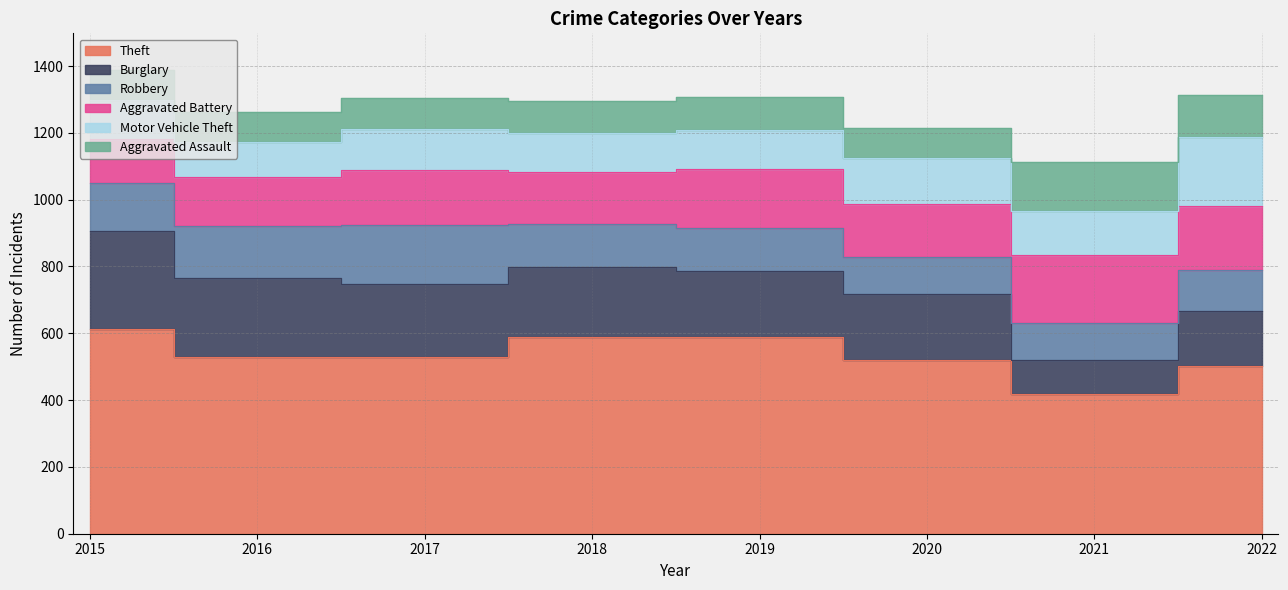

How many interior local peaks does the Burglary series have?

1